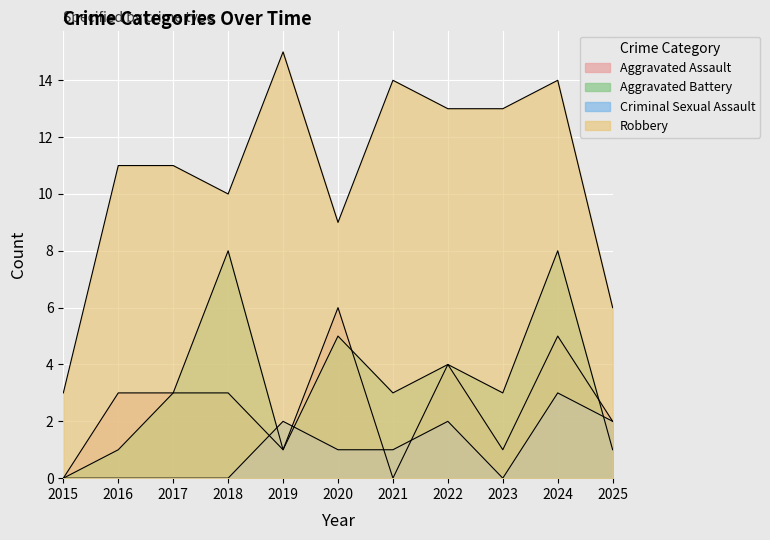

The Aggravated Assault series shows 2 at 2021. True or false?

False